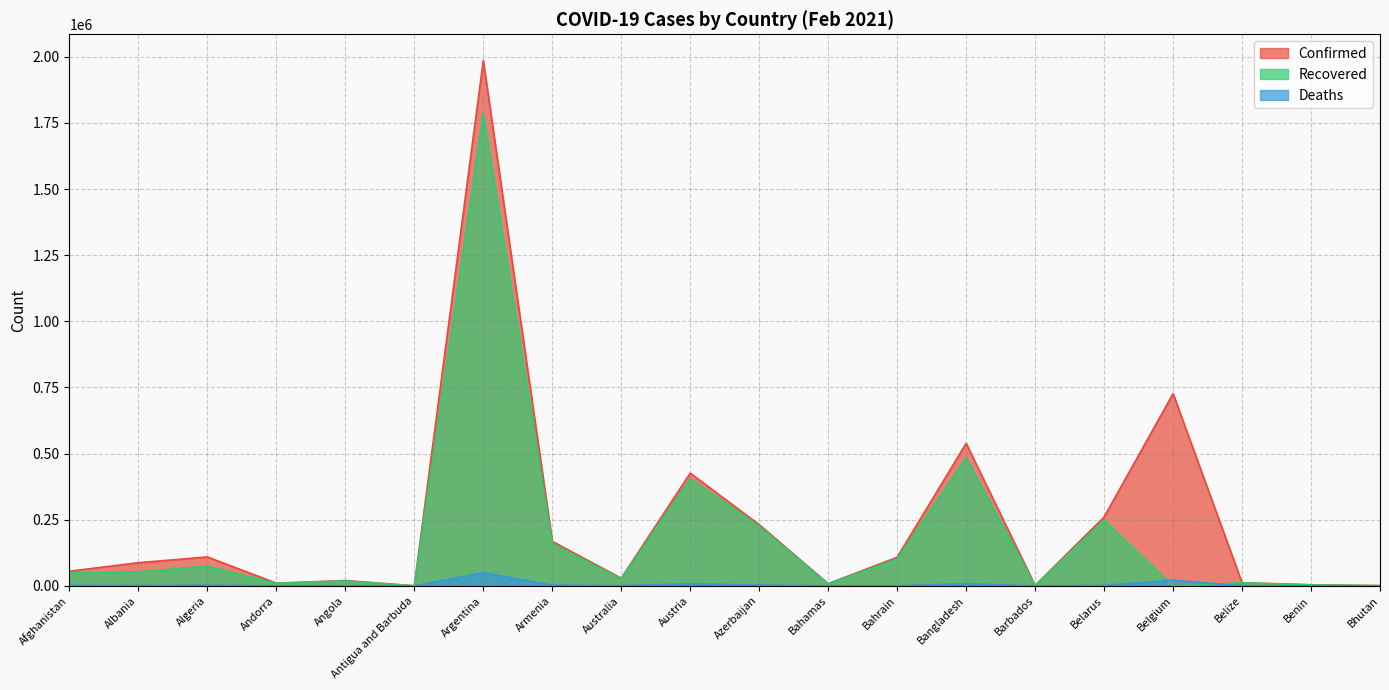

What is the total value across all series at Australia?

55867